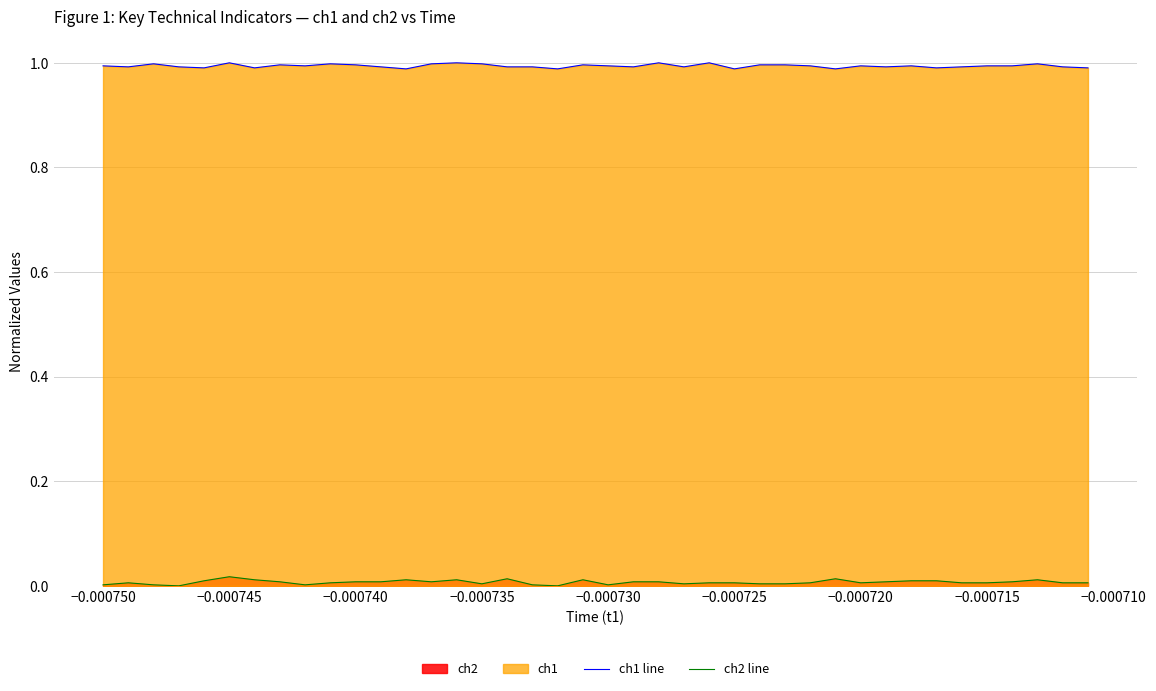

Which series has the largest total across all categories?

ch1 line